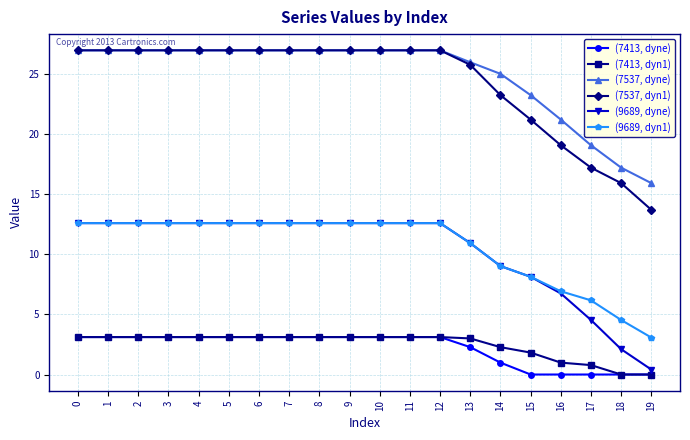

Is the value of (7537, dyne) at 14 greater than the value of (7413, dyne) at 4?

Yes